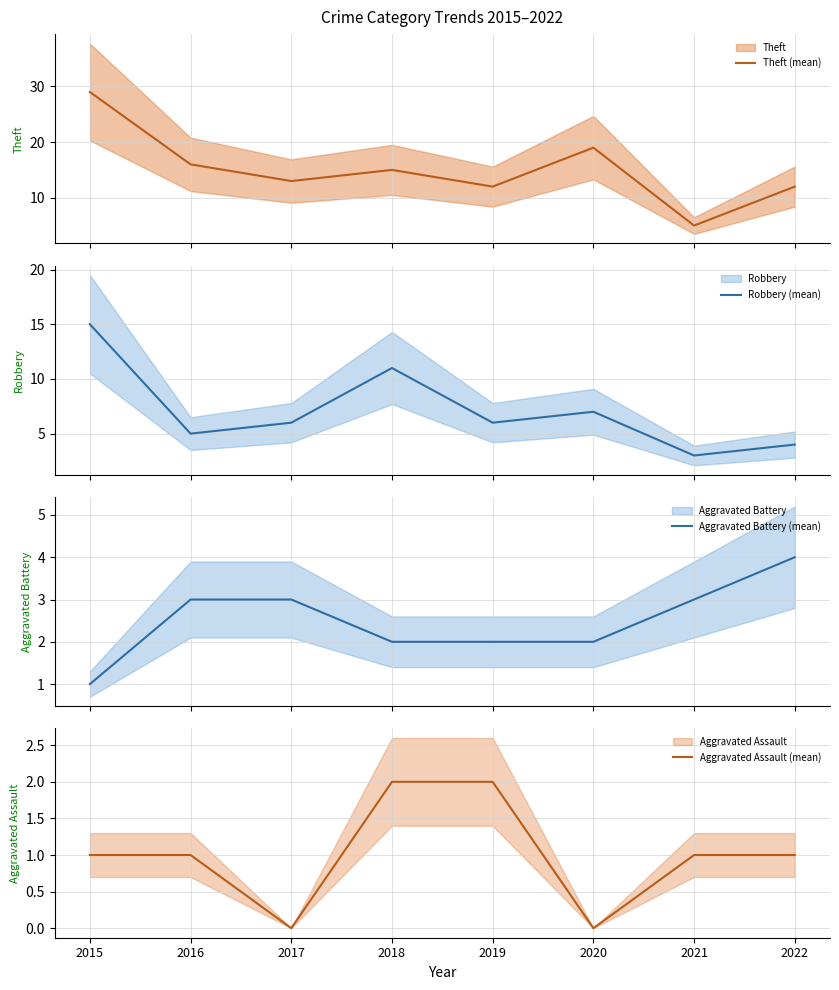

What is the difference between the Theft (mean) values at 2017 and 2022?

1